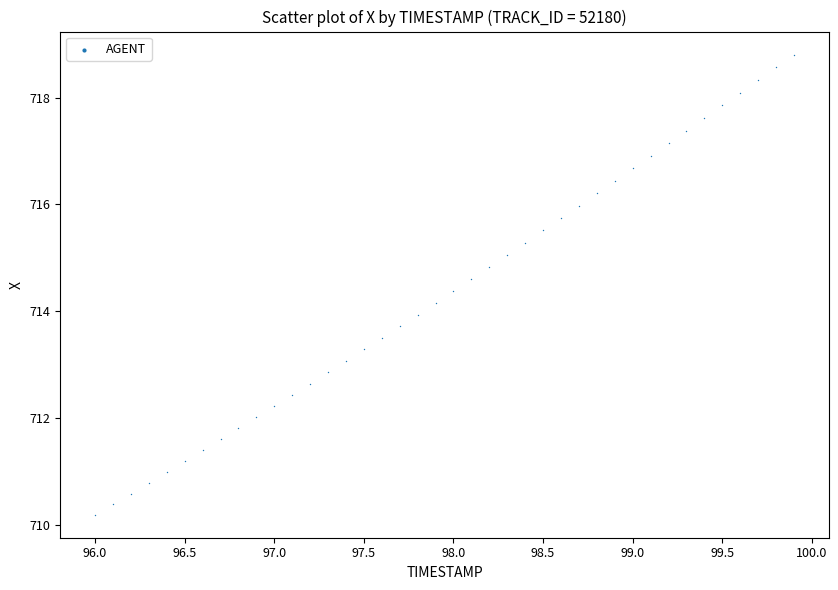

What is the range of X values (max minus min)?

3.9